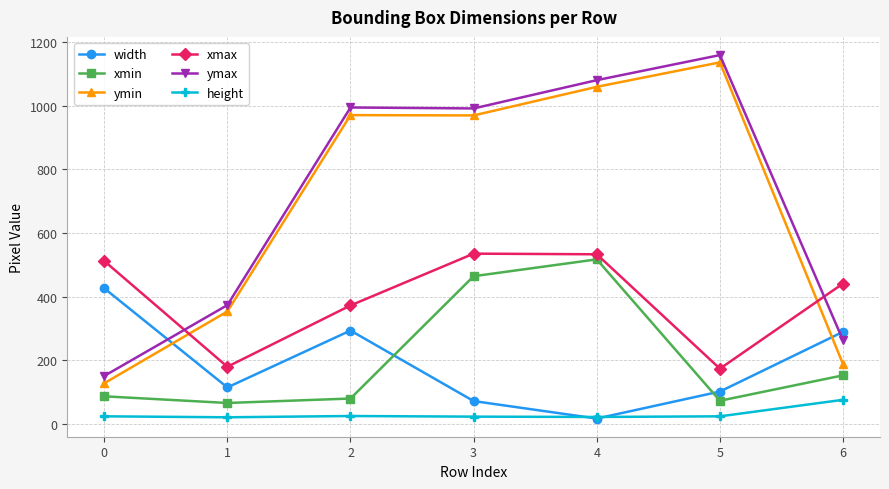

Does the chart have visible grid lines?

Yes